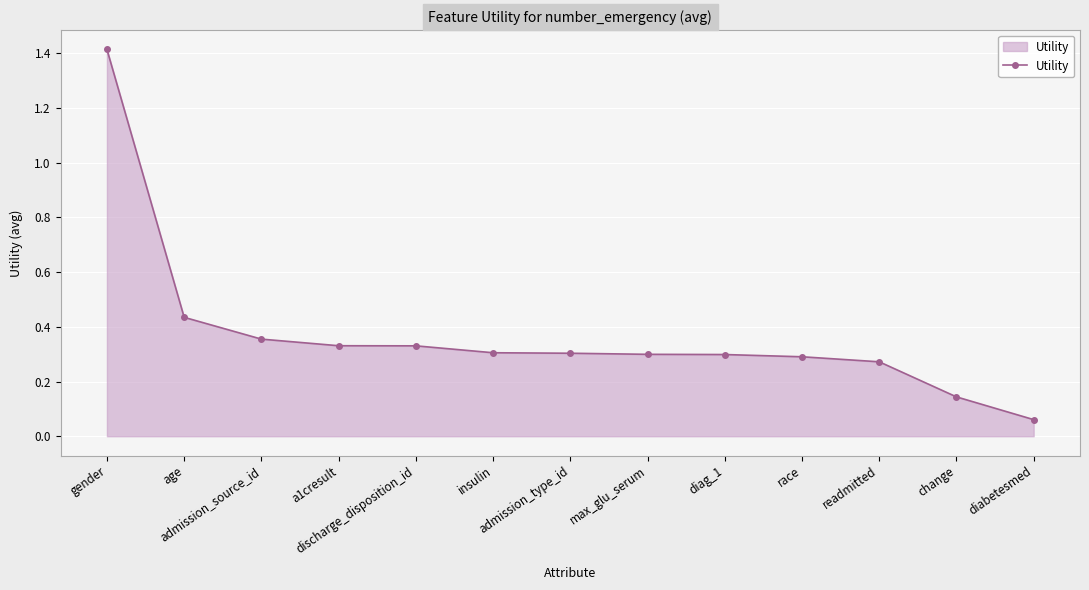

What is the greatest value displayed?

1.4